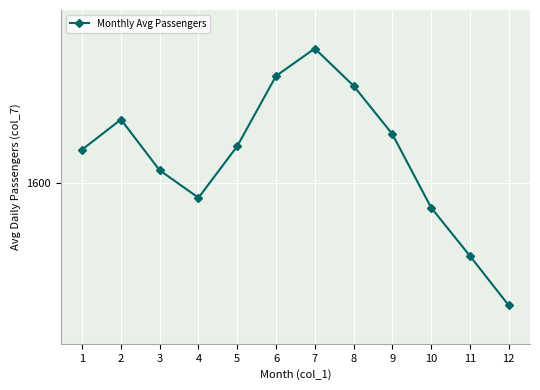

Rank the categories by value from lowest to highest.

12, 11, 10, 4, 3, 1, 5, 9, 2, 8, 6, 7